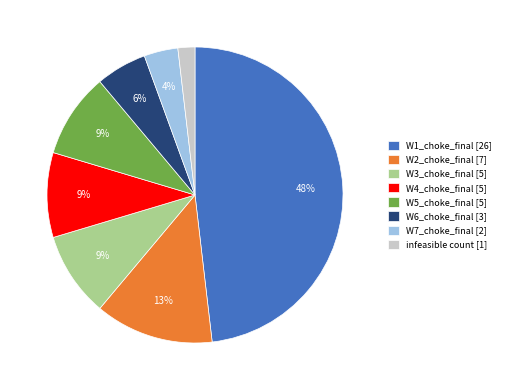

To the nearest percent, what is the combined percentage of infeasible count [1] and W3_choke_final [5]?

11%